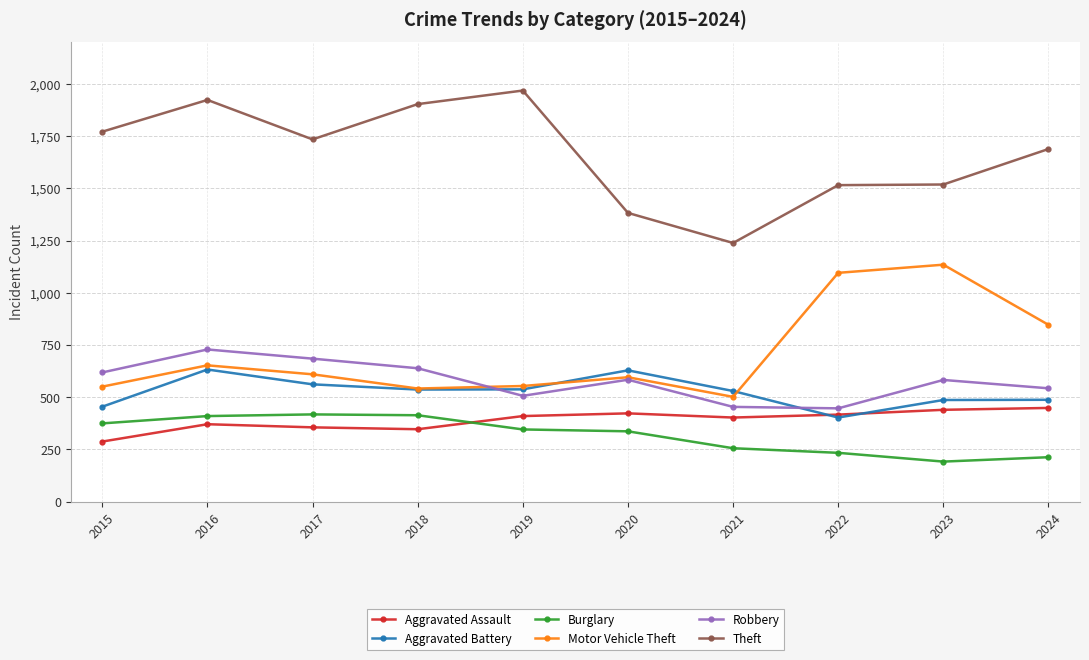

True or false: Theft has more than 1 interior local peaks.

True